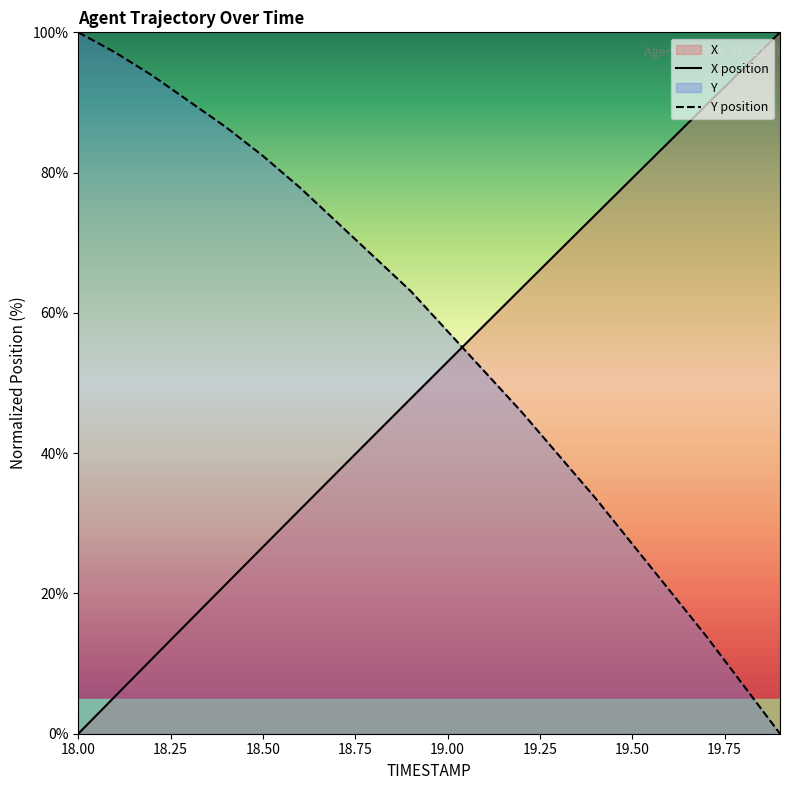

Is the value of Y at 18.3 greater than the value of X at 18.3?

Yes